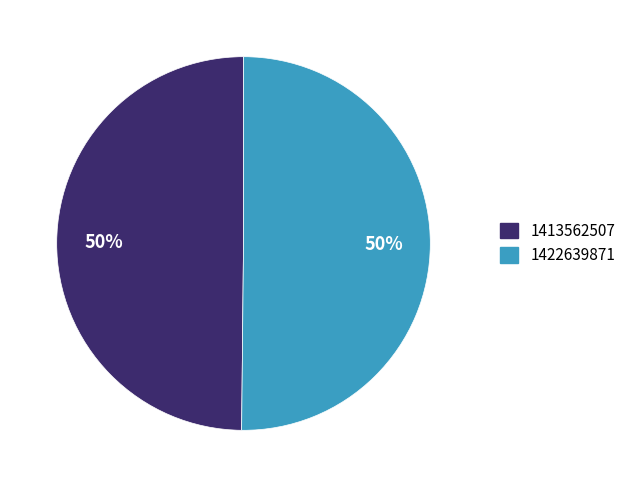

To the nearest percent, what portion does 1422639871 represent?

50%